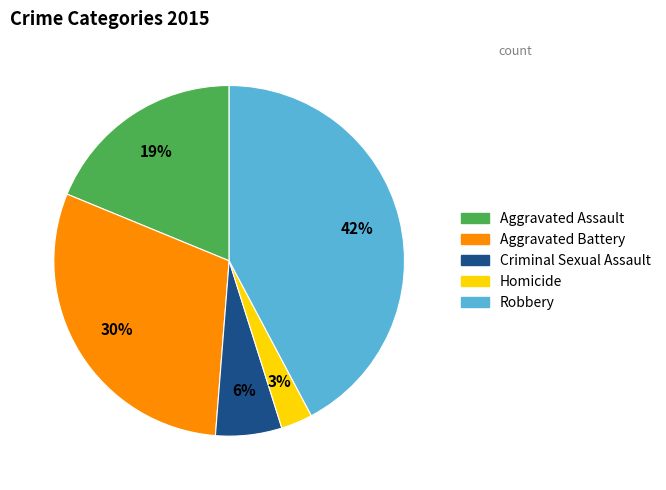

Count the number of slices in the pie.

5